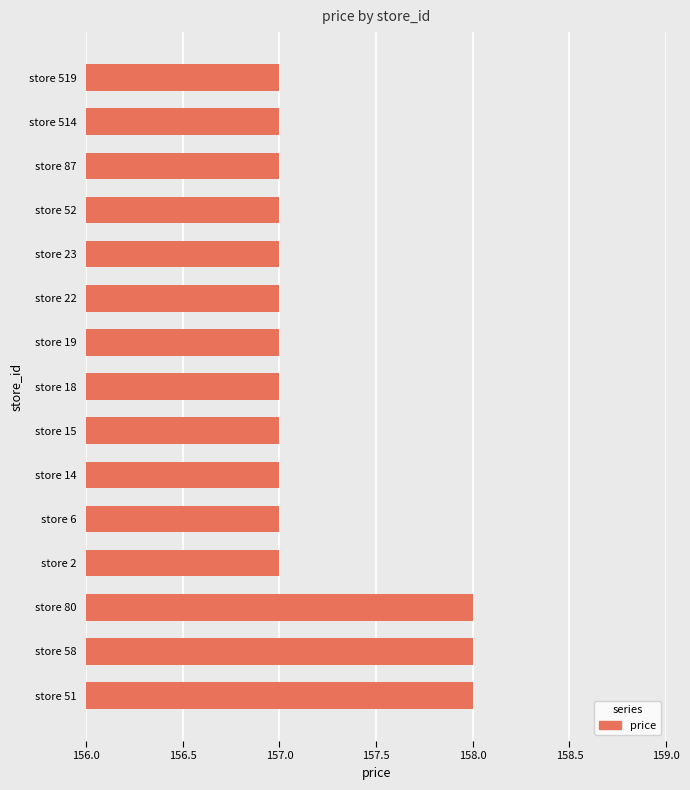

The chart shows a value of 157 at store 15. True or false?

True